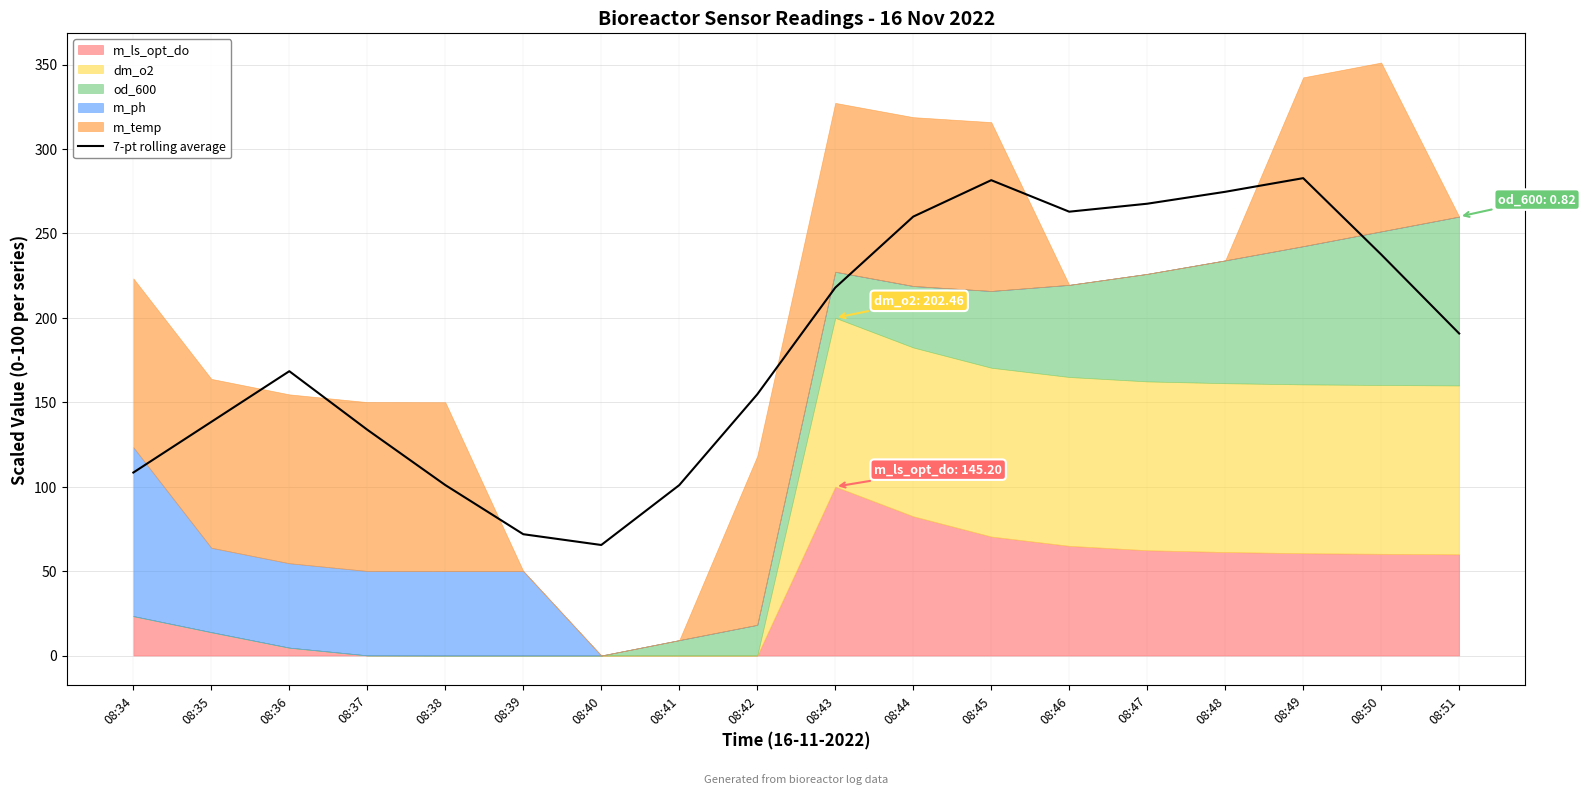

The 7-pt rolling average series shows 65.5 at 08:40. True or false?

True